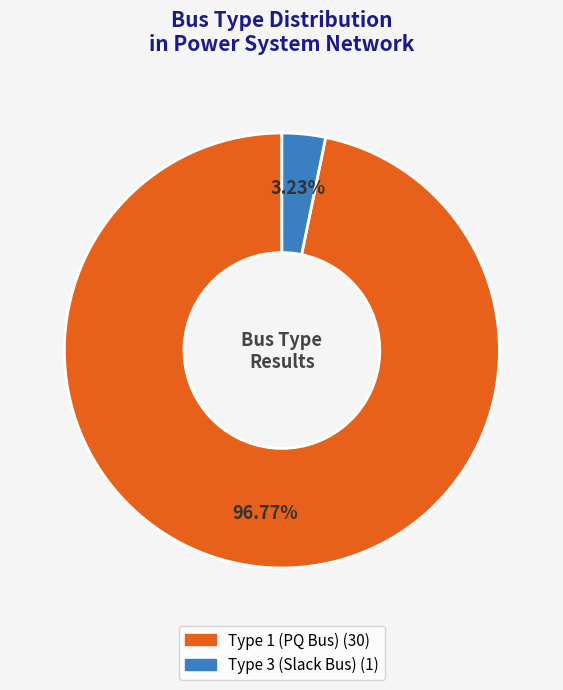

Which category accounts for the majority?

BUS_TYPE_1